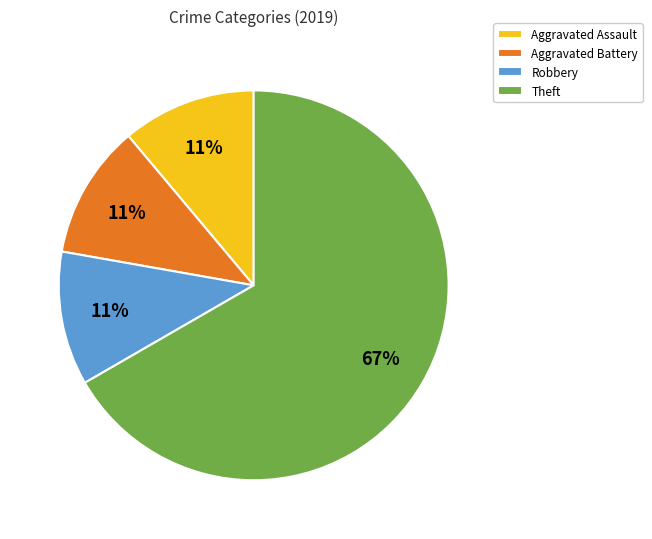

Approximately how many times larger is the value at Robbery compared to Aggravated Battery?

1.0